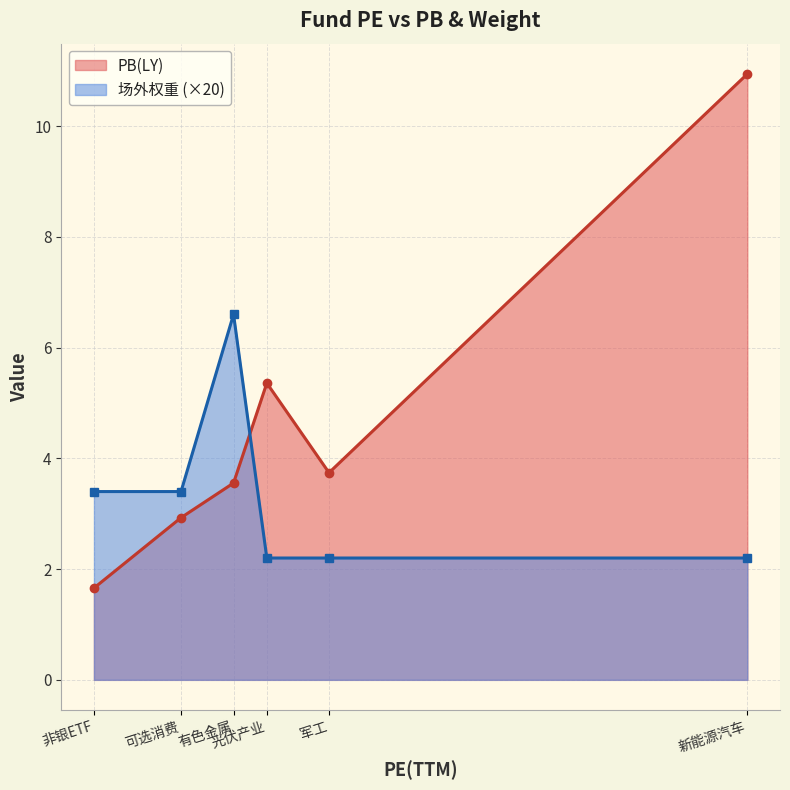

What is the sum of the PB(LY) values at 新能源汽车 and 光伏产业?

16.3